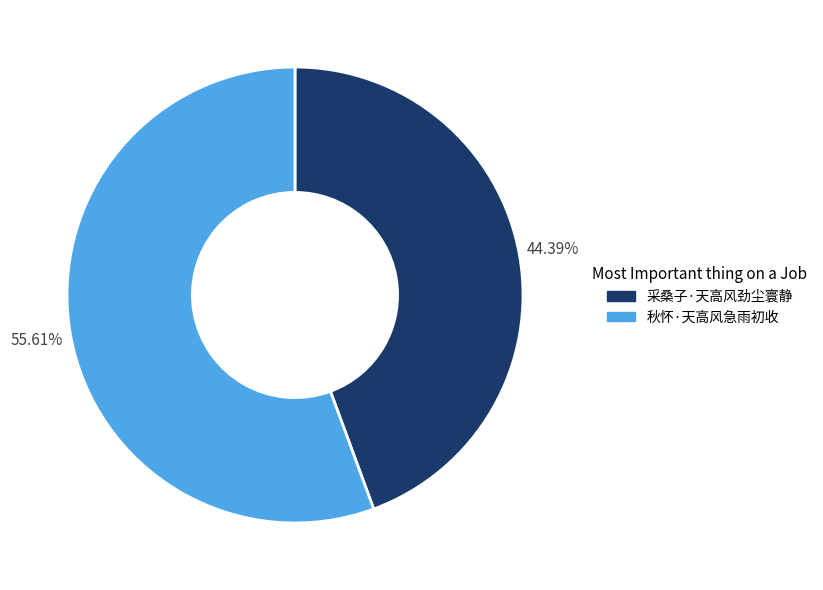

Between 秋怀·天高风急雨初收 and 采桑子·天高风劲尘寰静, which is larger?

秋怀·天高风急雨初收